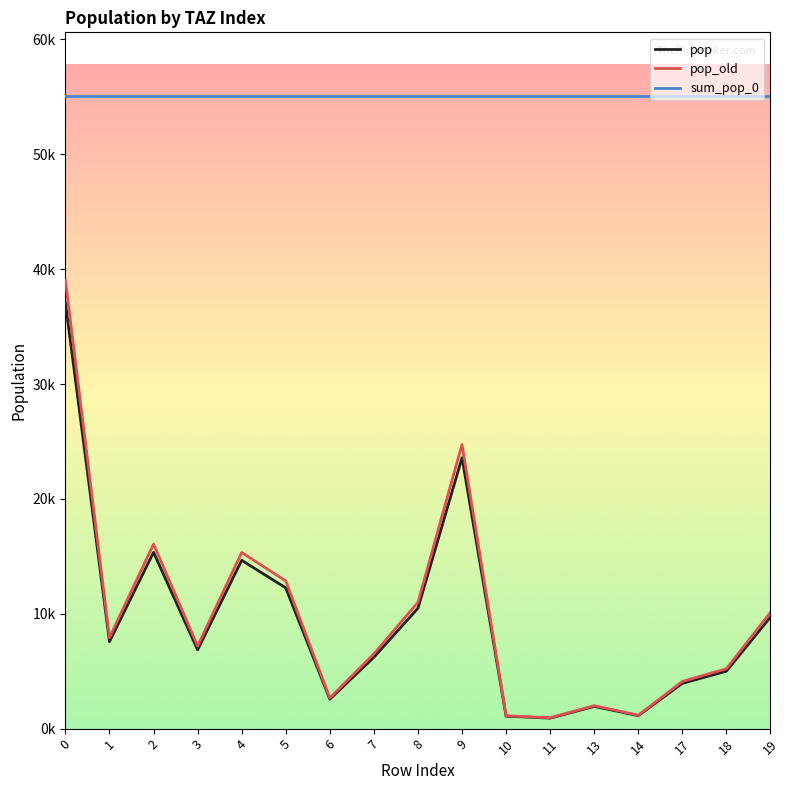

What is the spread (max minus min) of values at 2?

39759.4